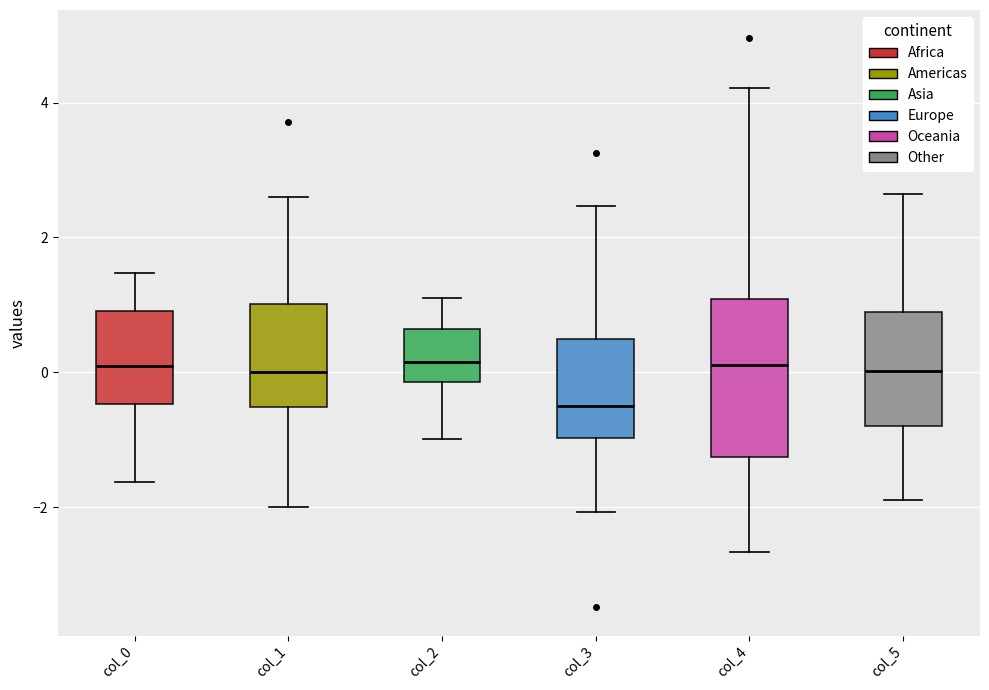

Reading left to right, read every box against the y-axis: the position of its median line, the range the box covers, and the ends of its whiskers. The values are not printed on the chart, so give them approximately, as read against the axis.

col_0: median 0.0, box -0.4 to 1.0, whiskers -1.6 to 1.4
col_1: median 0.0, box -0.6 to 1.0, whiskers -2.0 to 2.6
col_2: median 0.2, box -0.2 to 0.6, whiskers -1.0 to 1.0
col_3: median -0.4, box -1.0 to 0.4, whiskers -2.0 to 2.4
col_4: median 0.2, box -1.2 to 1.0, whiskers -2.6 to 4.2
col_5: median 0.0, box -0.8 to 1.0, whiskers -1.8 to 2.6